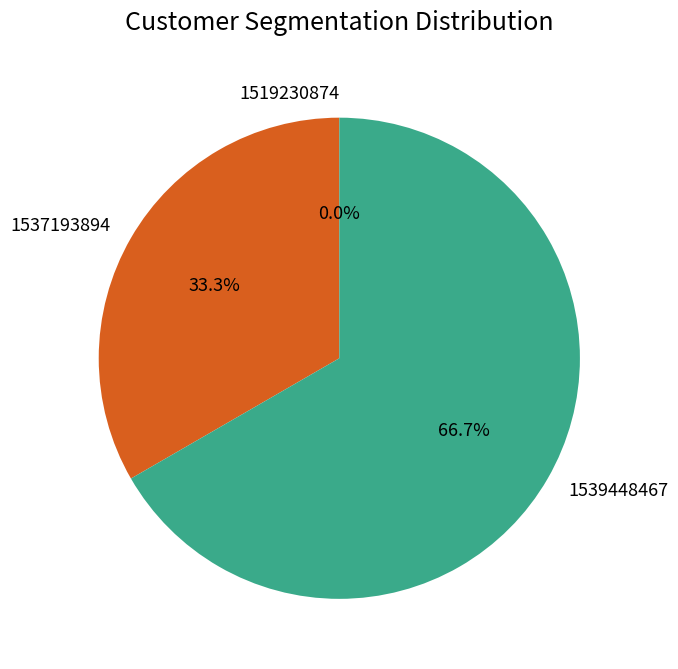

To the nearest percent, what is the difference between the 1537193894 and 1539448467 slice percentages?

33%